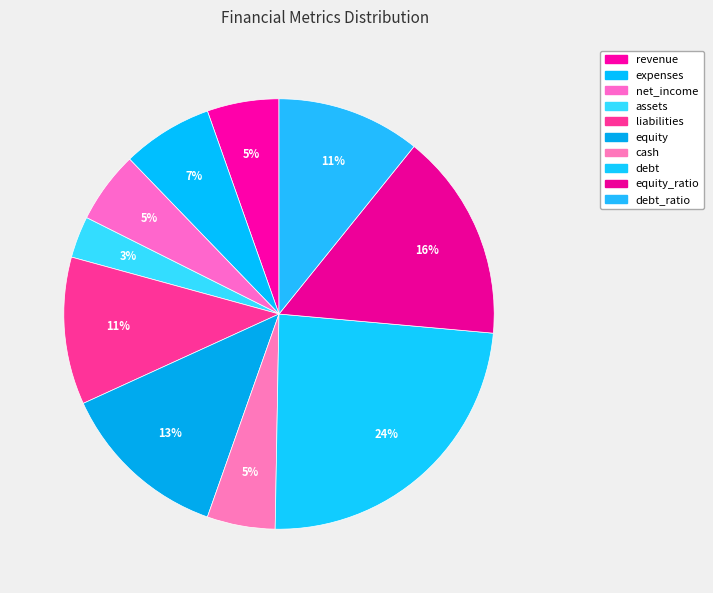

Count the number of slices in the pie.

10